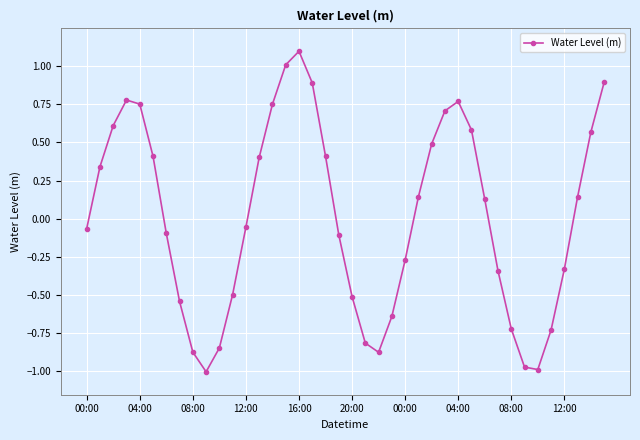

Count the number of categories in the chart.

40